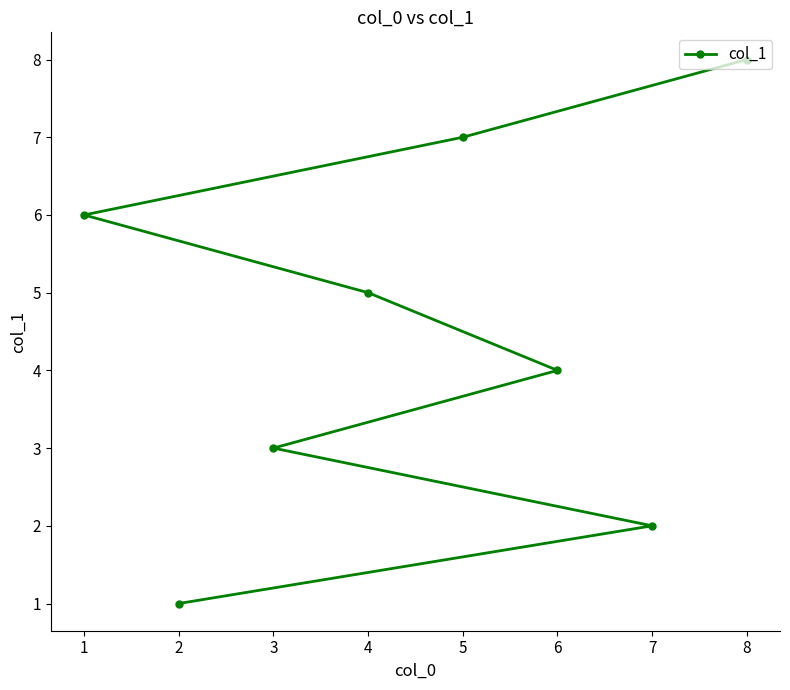

How many values are between 3 and 7?

5